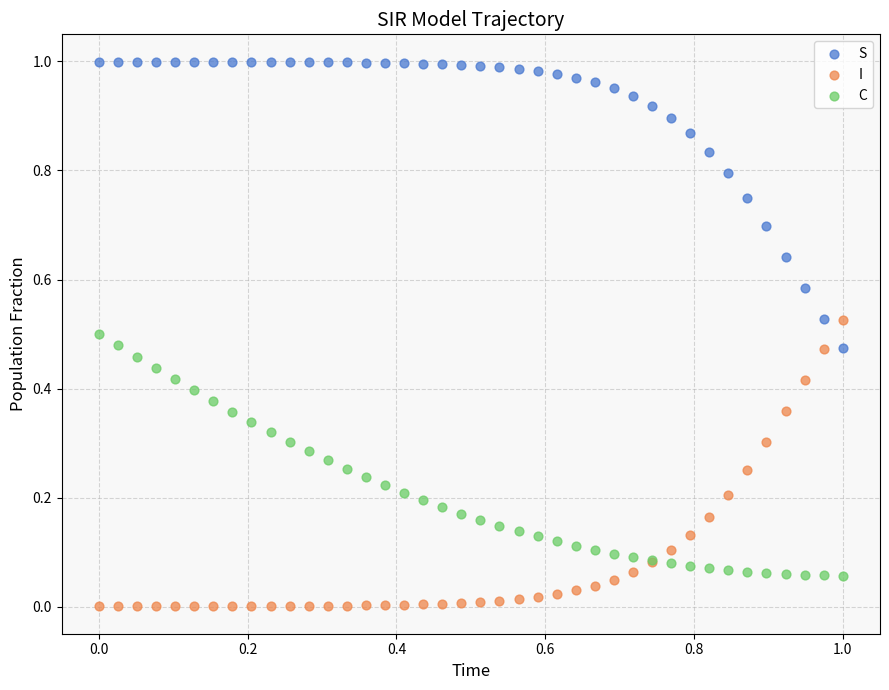

Which series reaches the minimum Y coordinate?

I